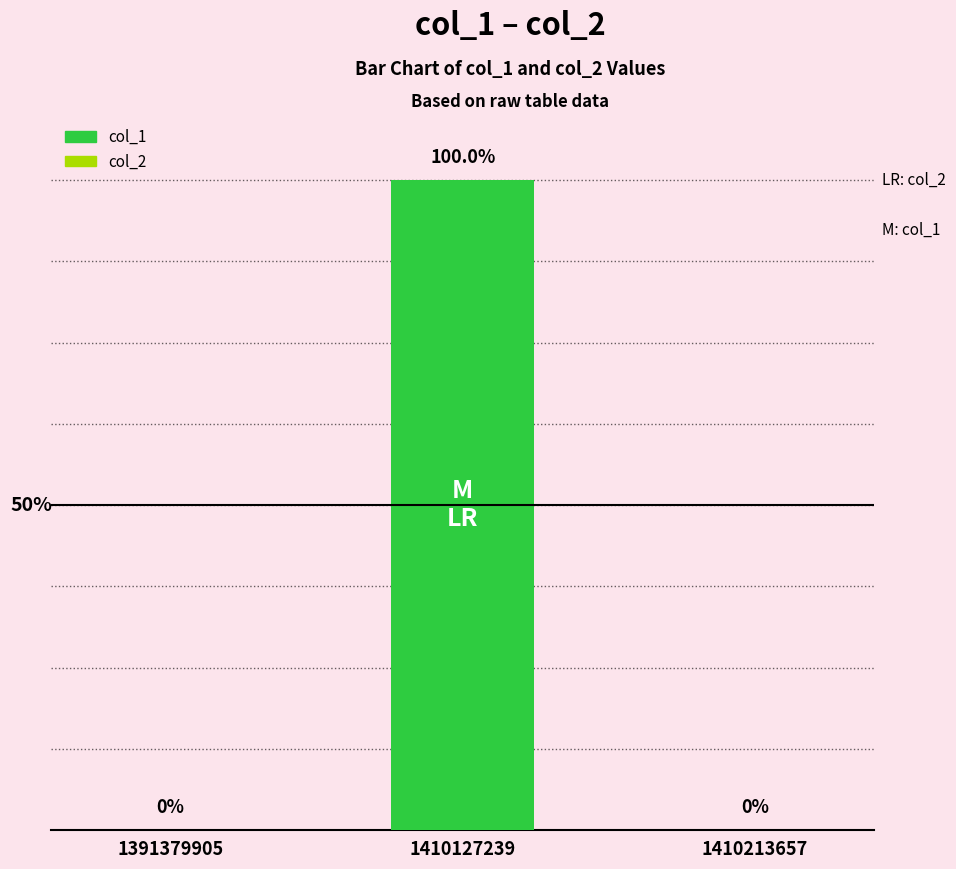

Are the bars horizontal?

No